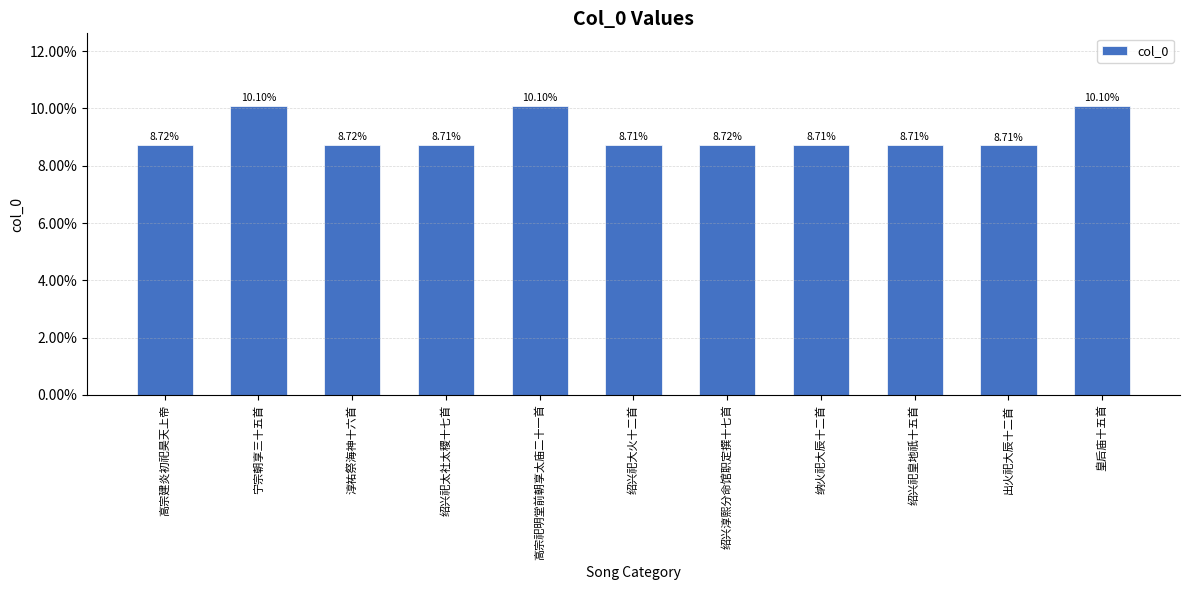

Which has a higher value, 高宗建炎初祀昊天上帝 or 绍兴祀太社太稷十七首?

高宗建炎初祀昊天上帝